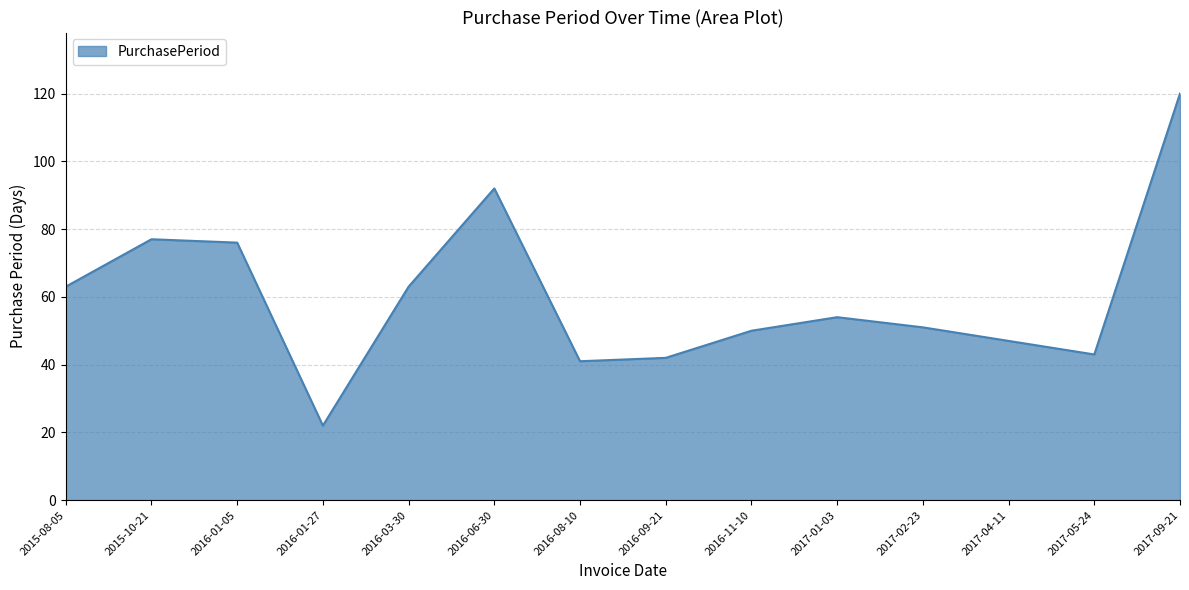

The value at 2017-04-11 is 16. True or false?

False